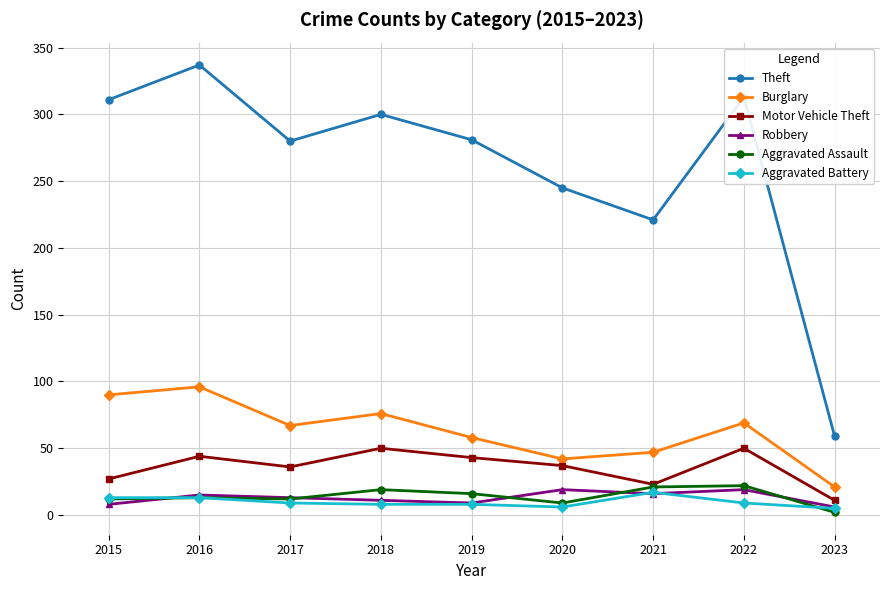

What is the difference between the highest and lowest values at 2023?

57